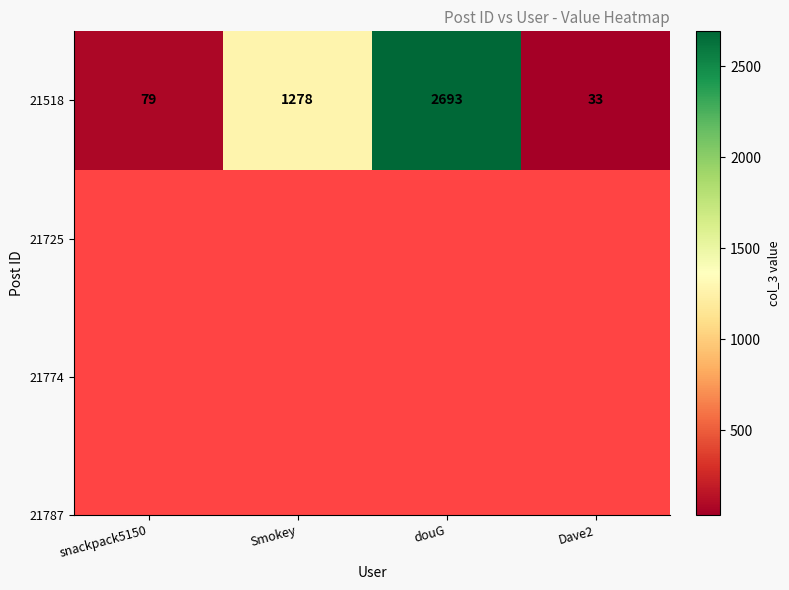

What is the smallest value displayed?

33